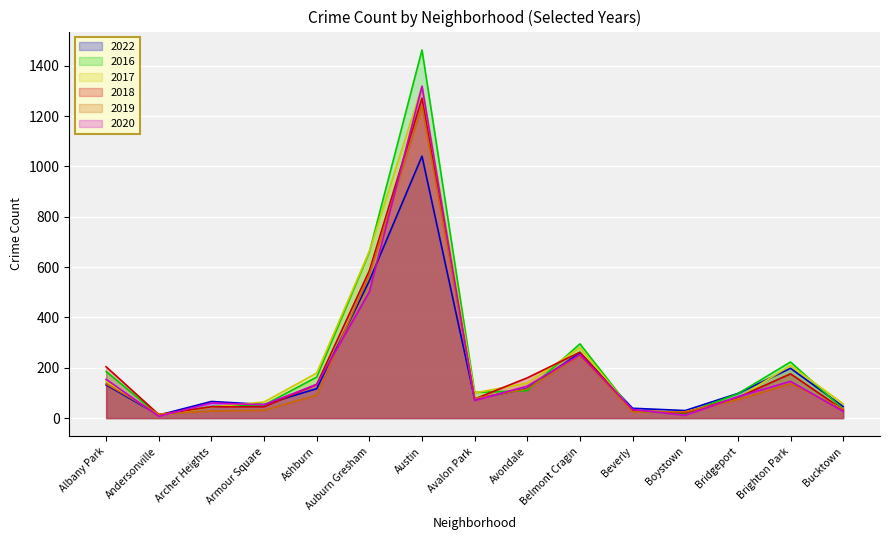

Between Archer Heights and Auburn Gresham, which series saw the biggest shift?

2017